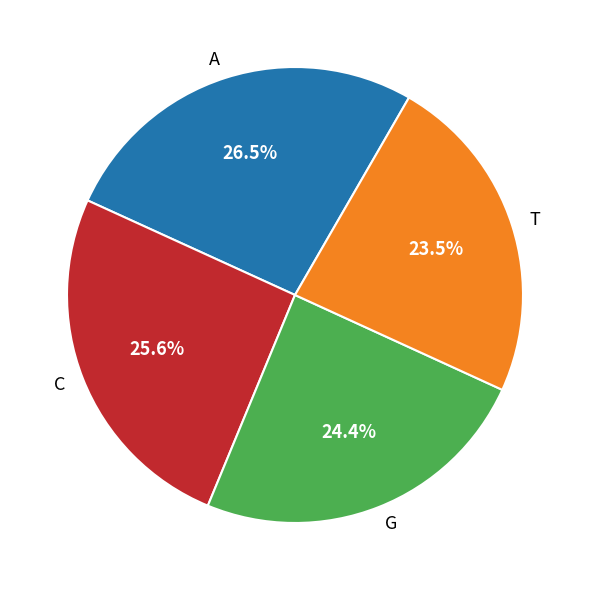

Combined, what portion of the pie is T and A?

50.0%